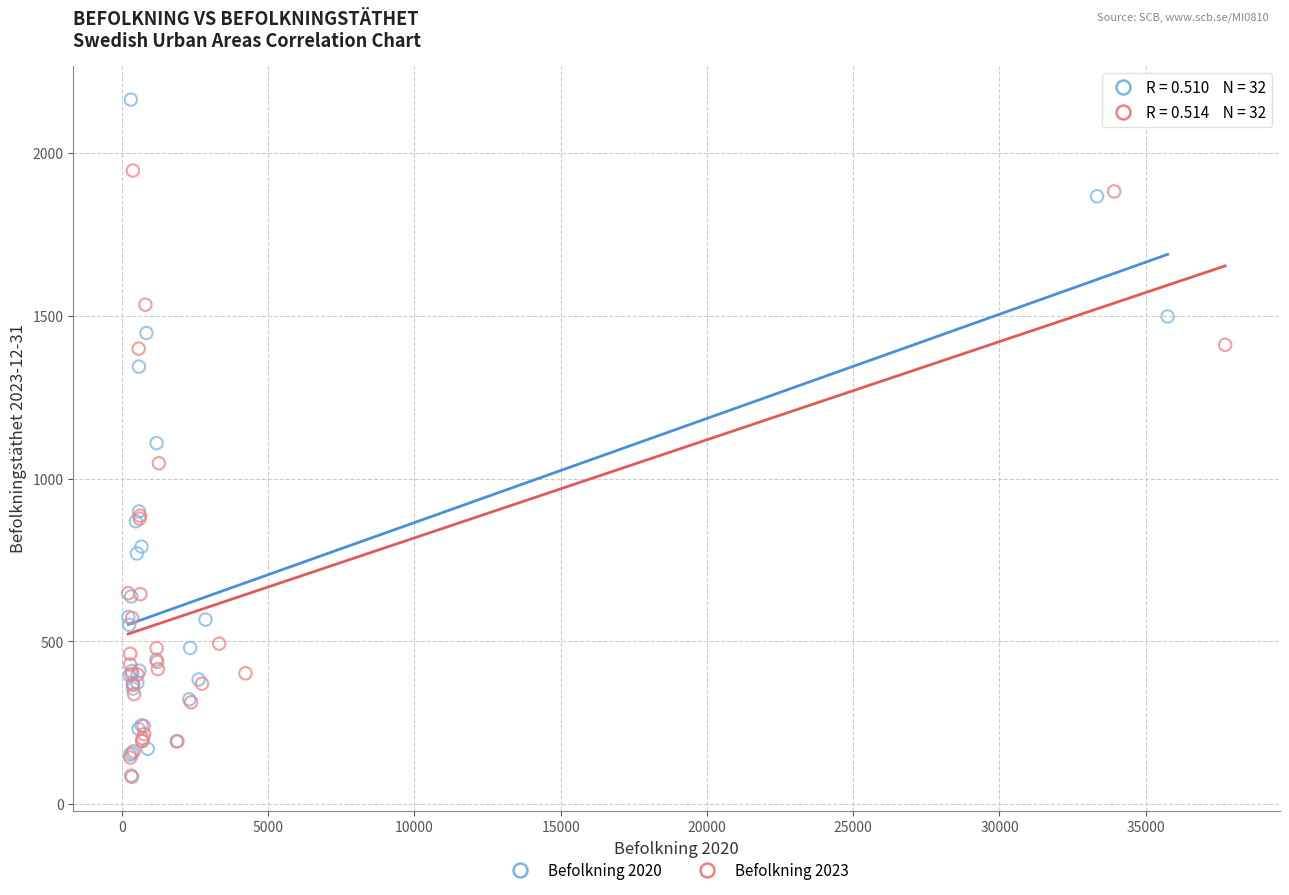

Which series has the widest spread of Y values?

Befolkning 2020